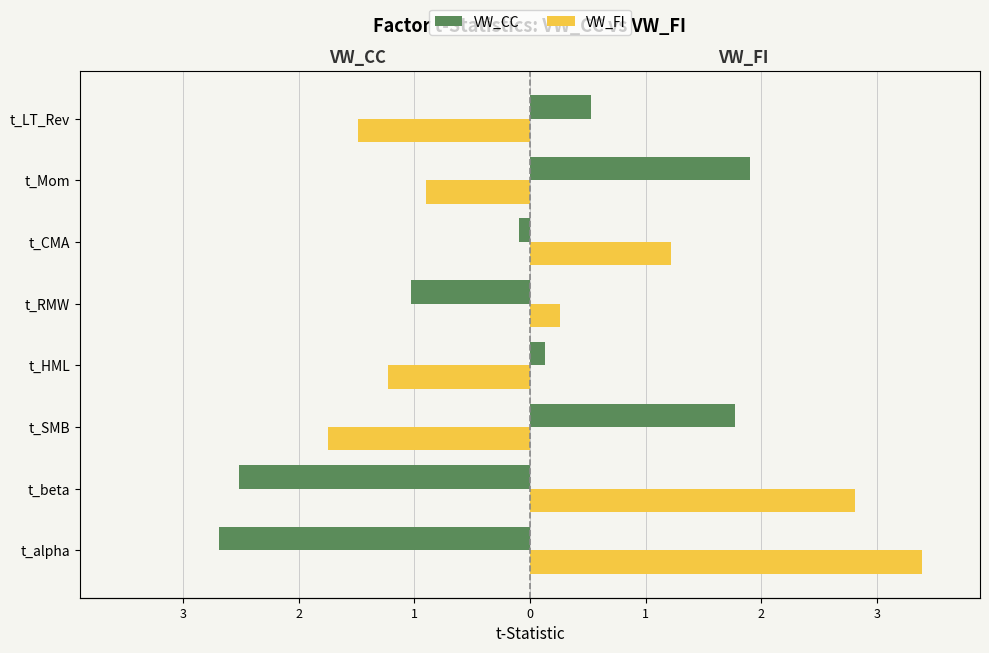

How many positive values does the VW_CC series have?

4